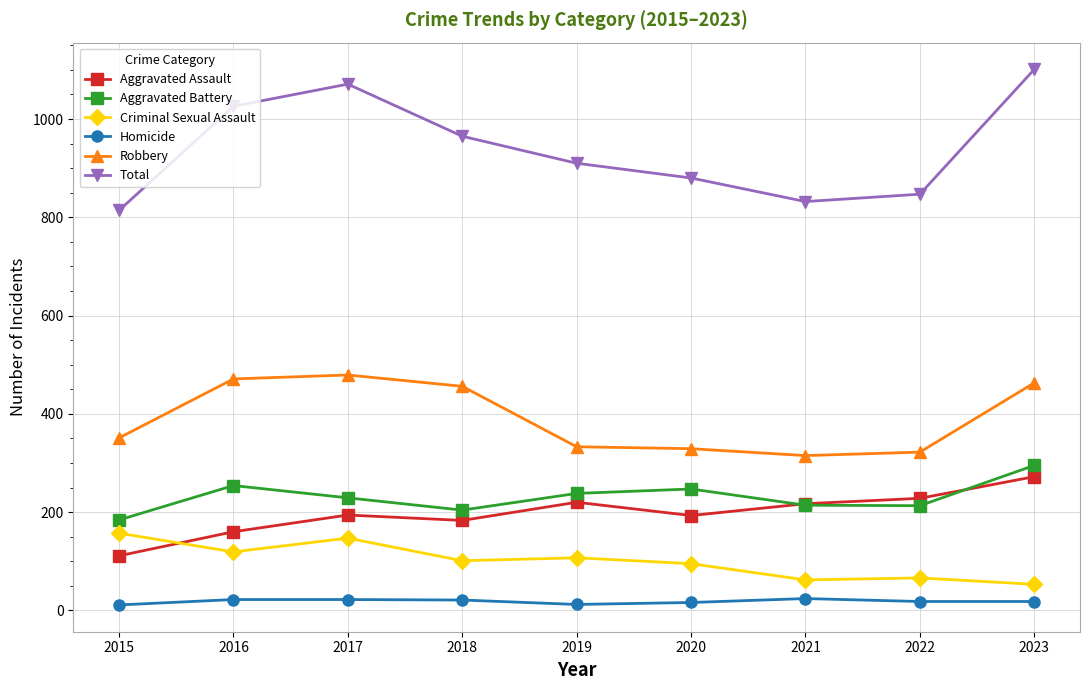

What is the approximate value of Aggravated Battery at 2021?

214